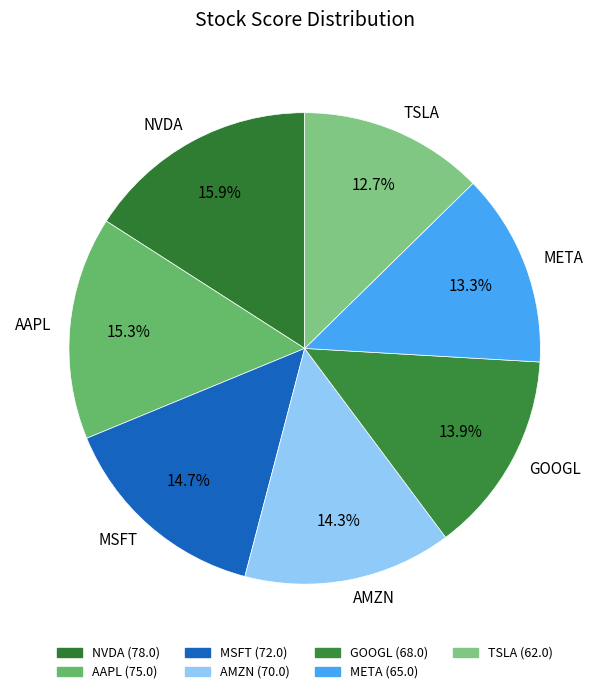

Combined, do MSFT and TSLA account for over 50%?

No